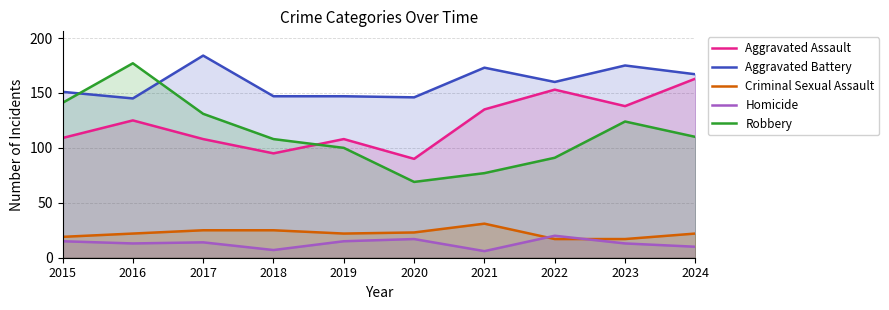

Which series has the largest total across all categories?

Aggravated Battery